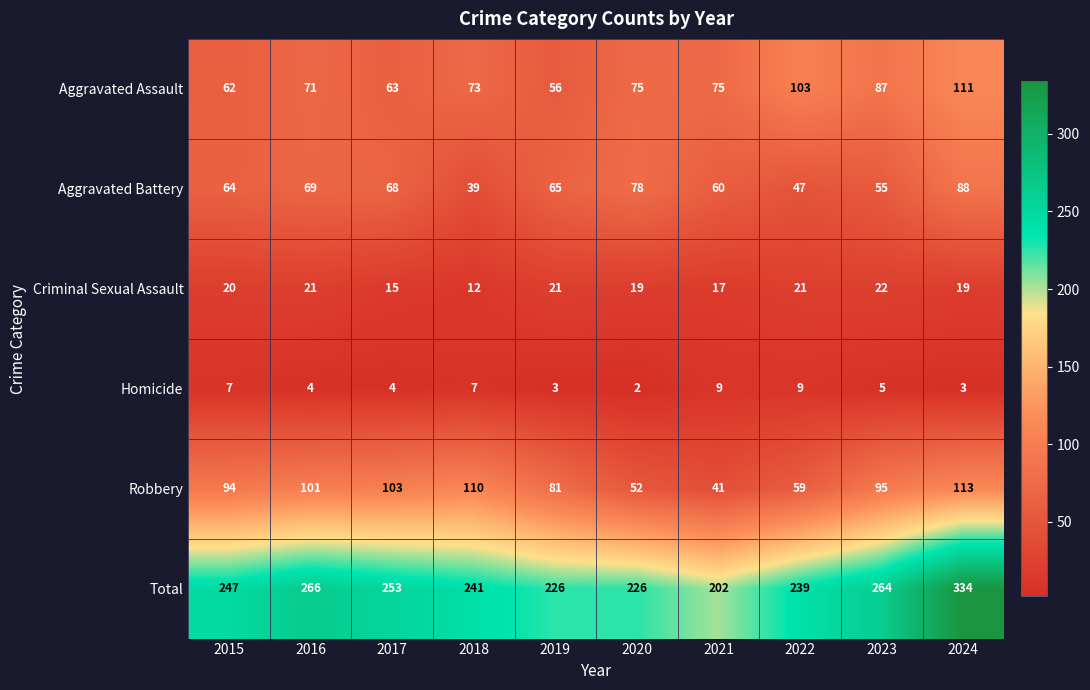

What is the spread (max minus min) of values at 2015?

240